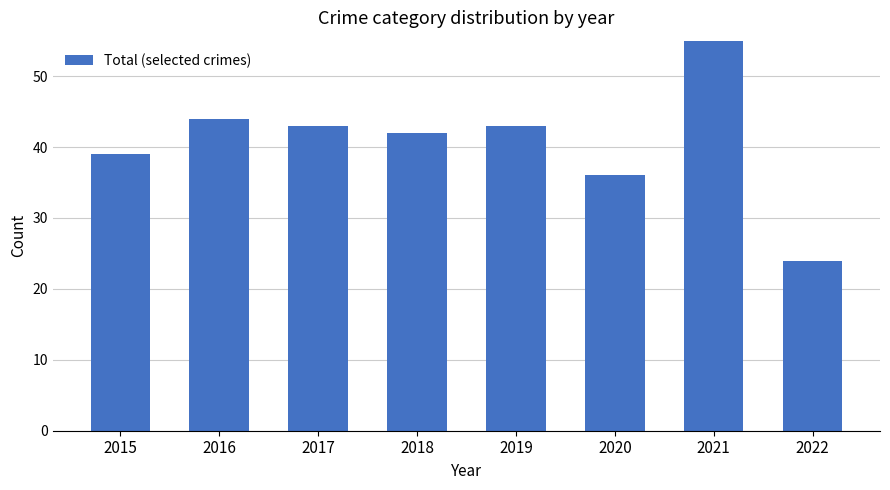

True or false: the data shows 36 at 2020.

True